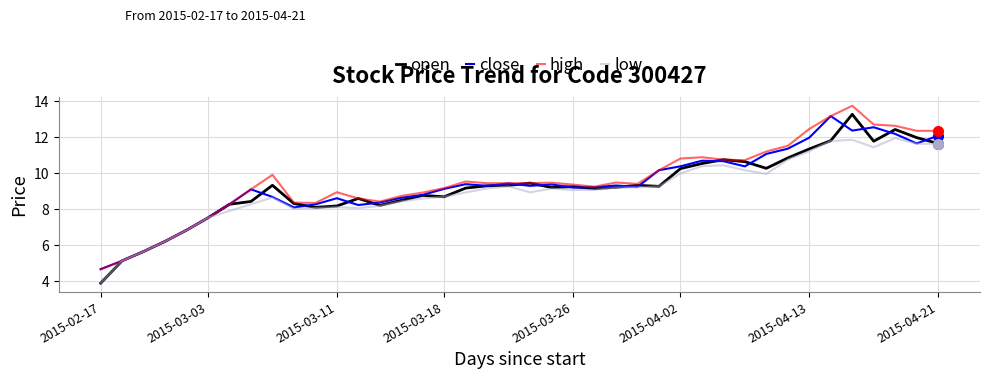

What is the minimum value shown in the chart?

3.9